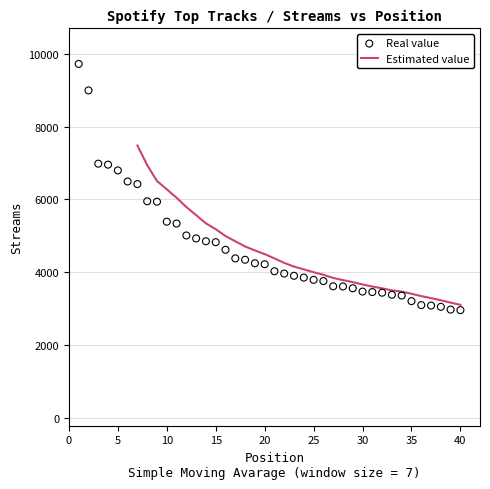

Approximately how many times larger is the value at 28 compared to 36?

1.2